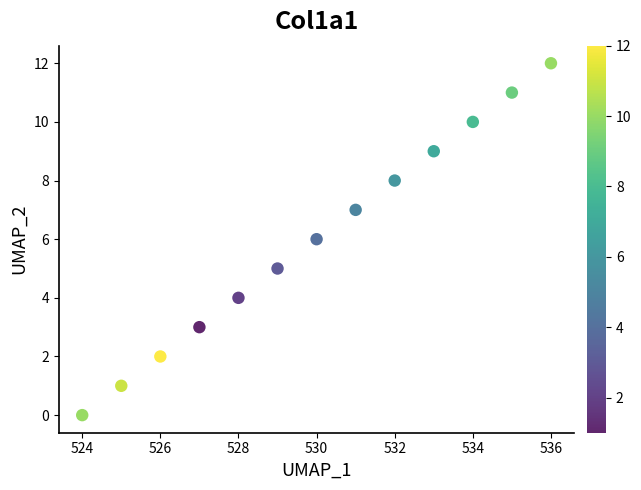

What is the range of X values (max minus min)?

12